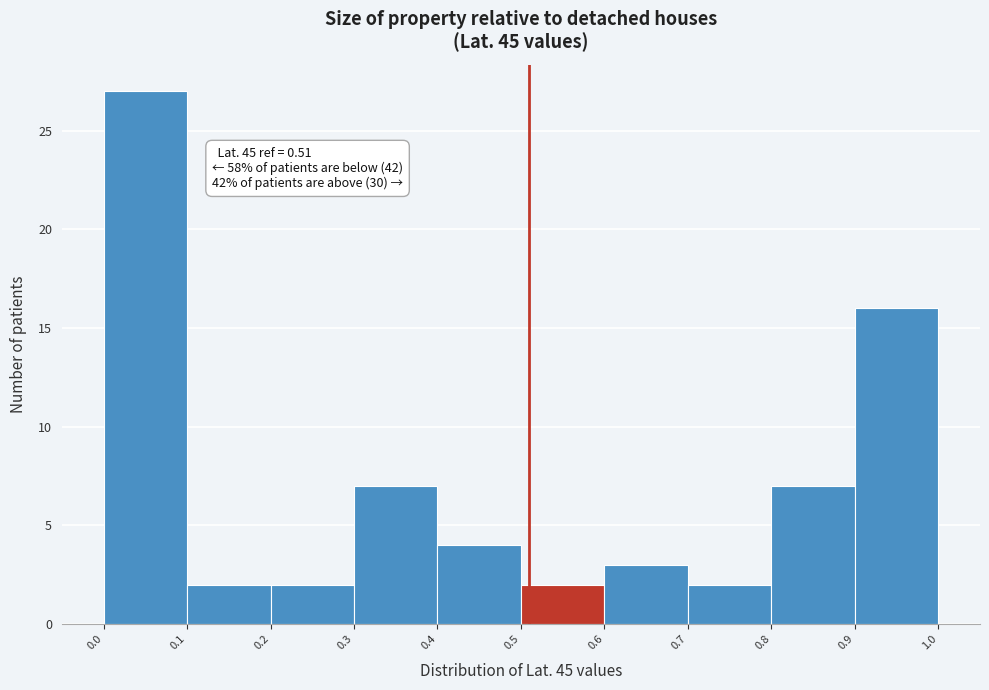

Over which range of the x-axis is the bar tallest?

0.0 to 0.1